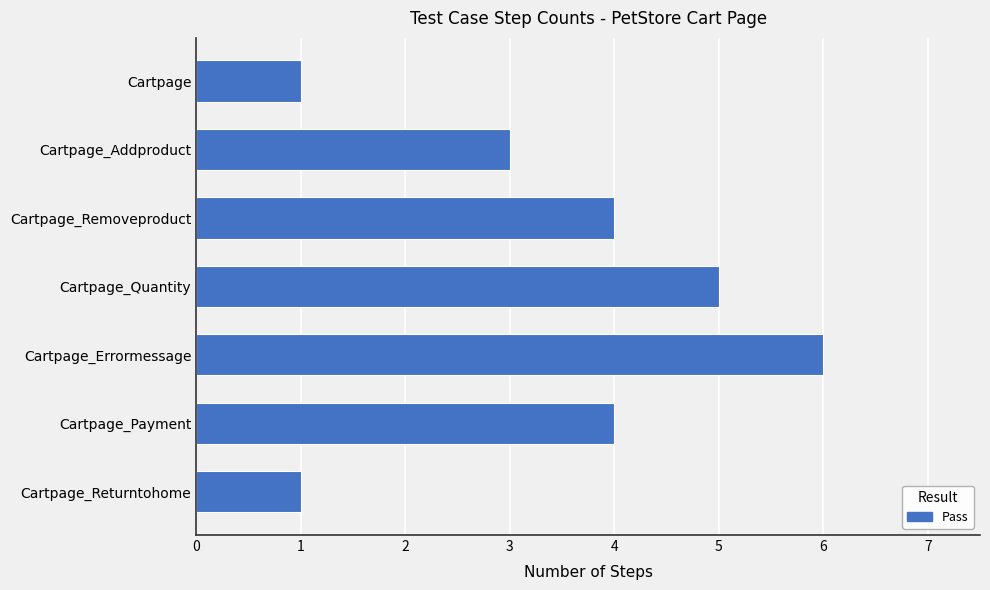

The value at Cartpage_Returntohome is 1. True or false?

True